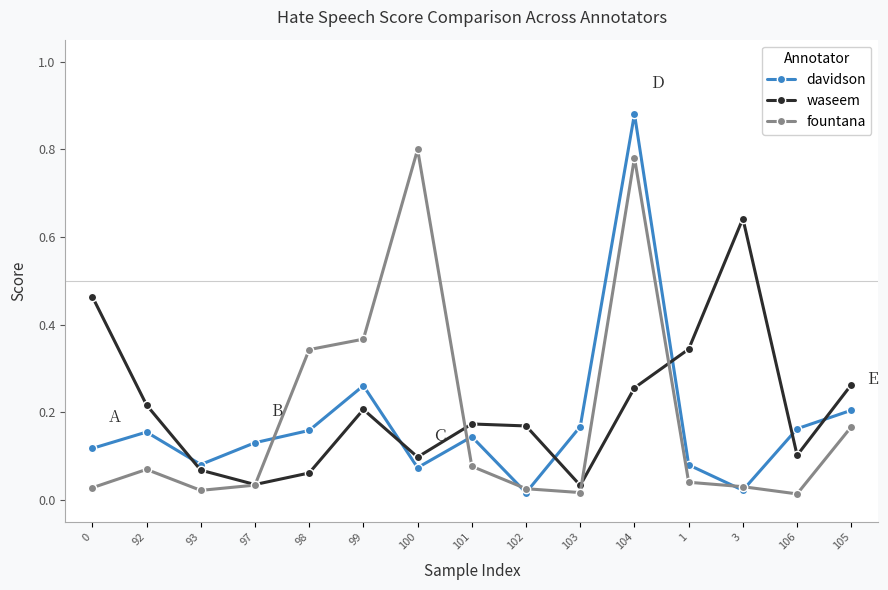

Is it true that davidson equals 0.2 at 106?

True